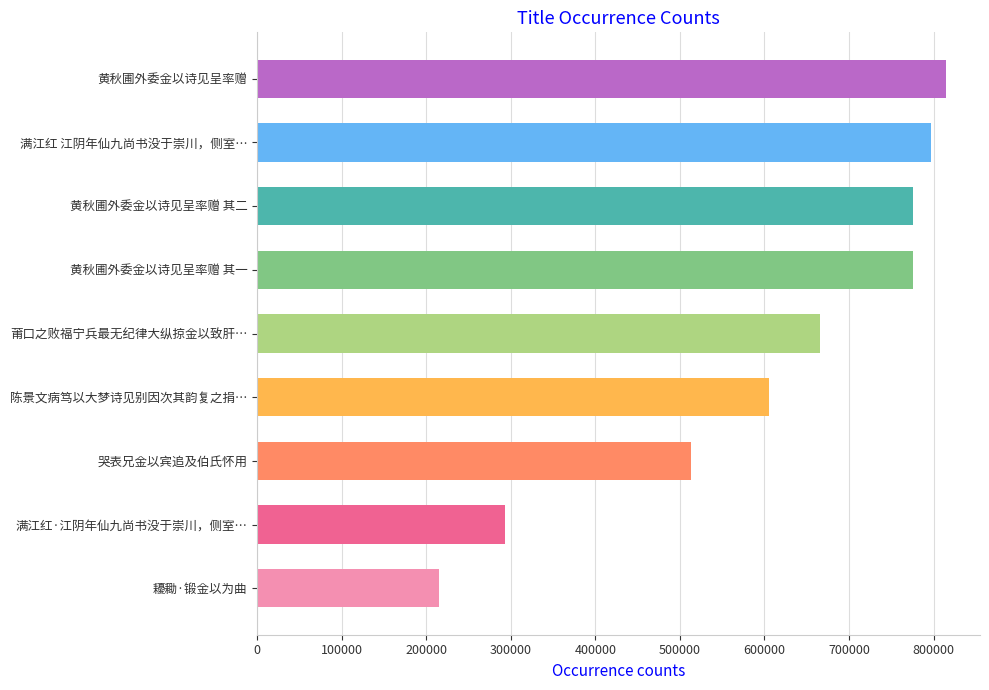

How many data points are less than 665800?

4